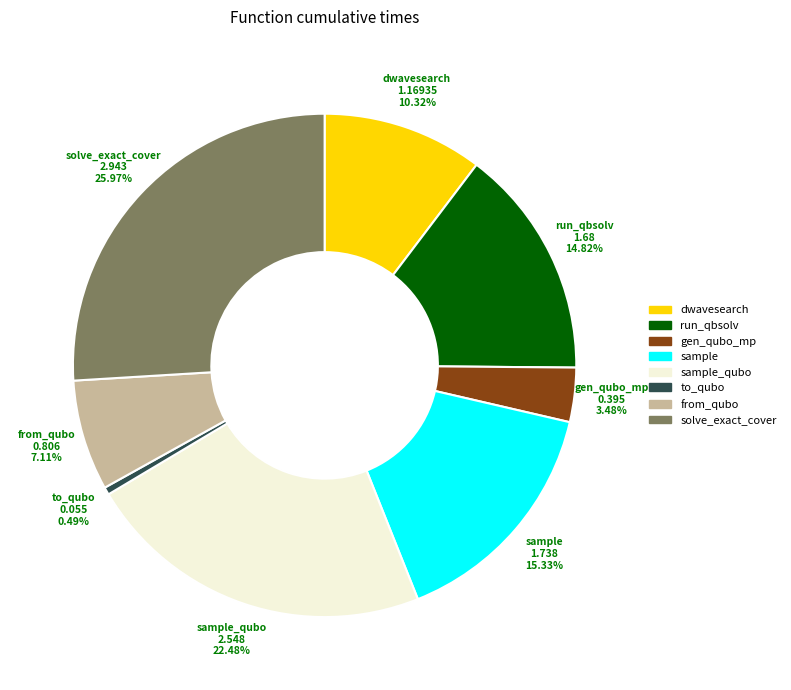

How many slices are in this pie chart?

8